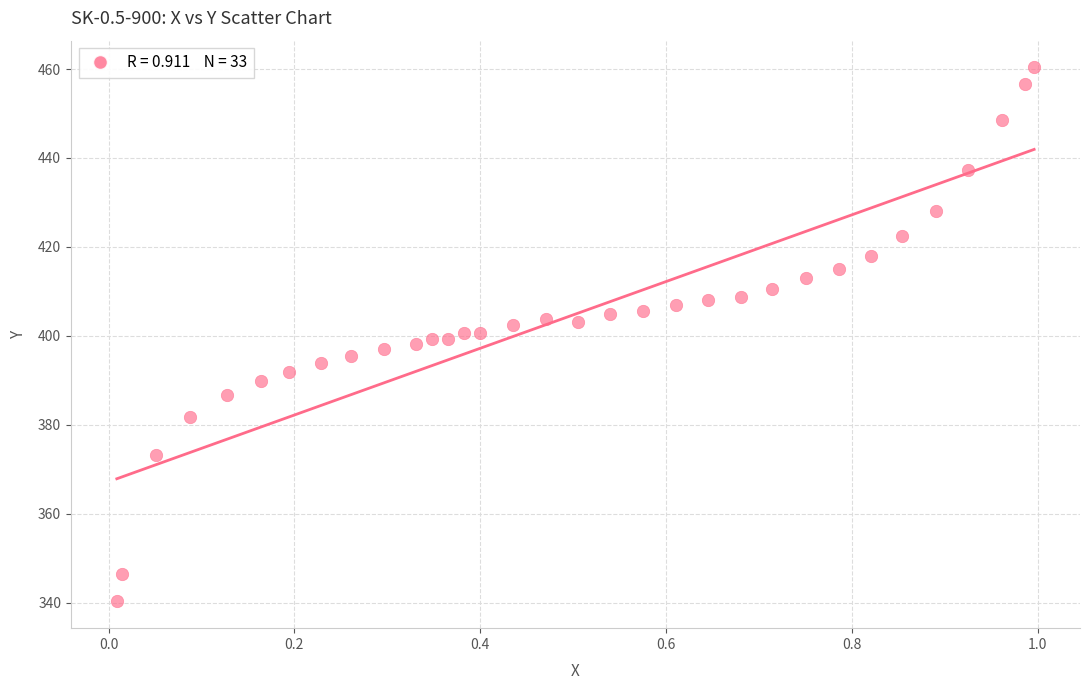

What is the range of Y values (max minus min)?

120.1